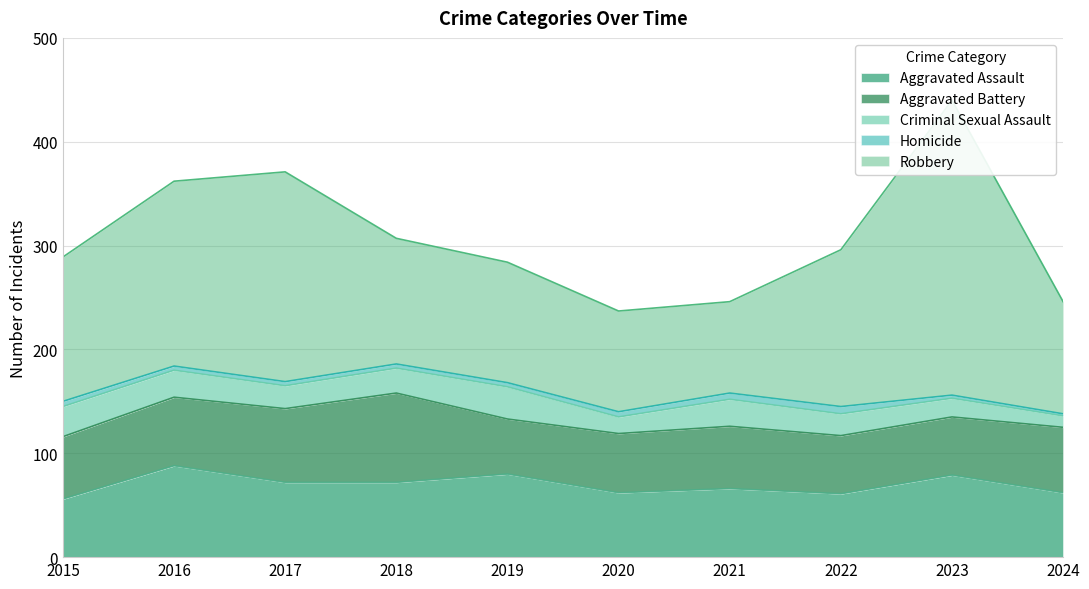

List the series in order of their peak value, lowest first.

Homicide, Criminal Sexual Assault, Aggravated Battery, Aggravated Assault, Robbery